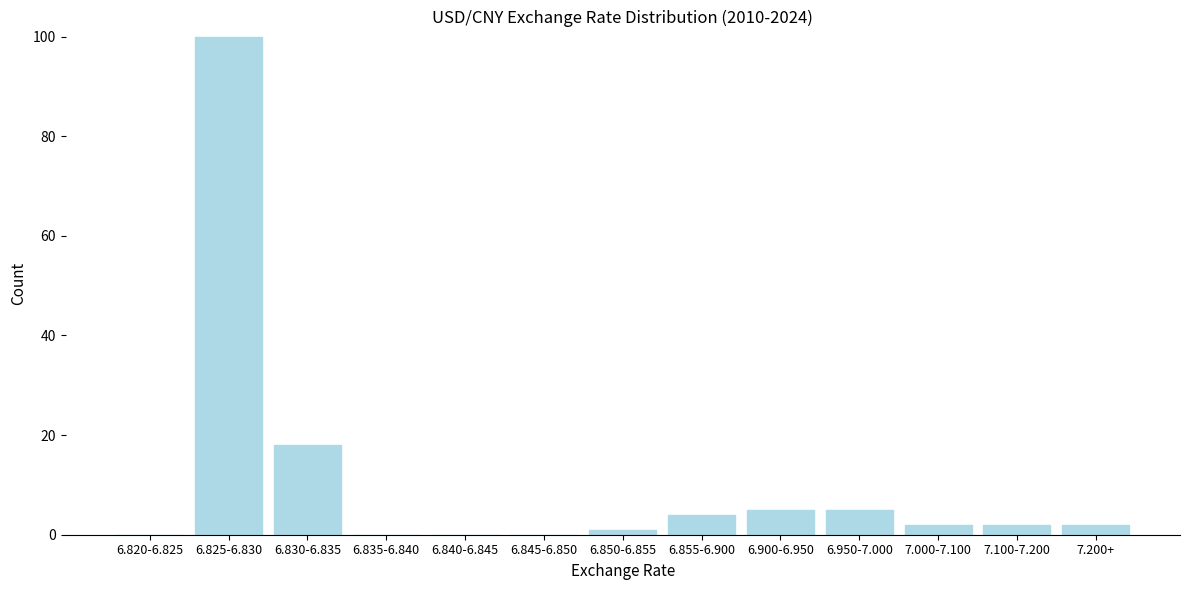

Reading left to right, what are all the values shown in this chart?

6.820-6.825=0	6.825-6.830=100	6.830-6.835=18	6.835-6.840=0	6.840-6.845=0	6.845-6.850=0	6.850-6.855=1	6.855-6.900=4	6.900-6.950=5	6.950-7.000=5	7.000-7.100=2	7.100-7.200=2	7.200+=2